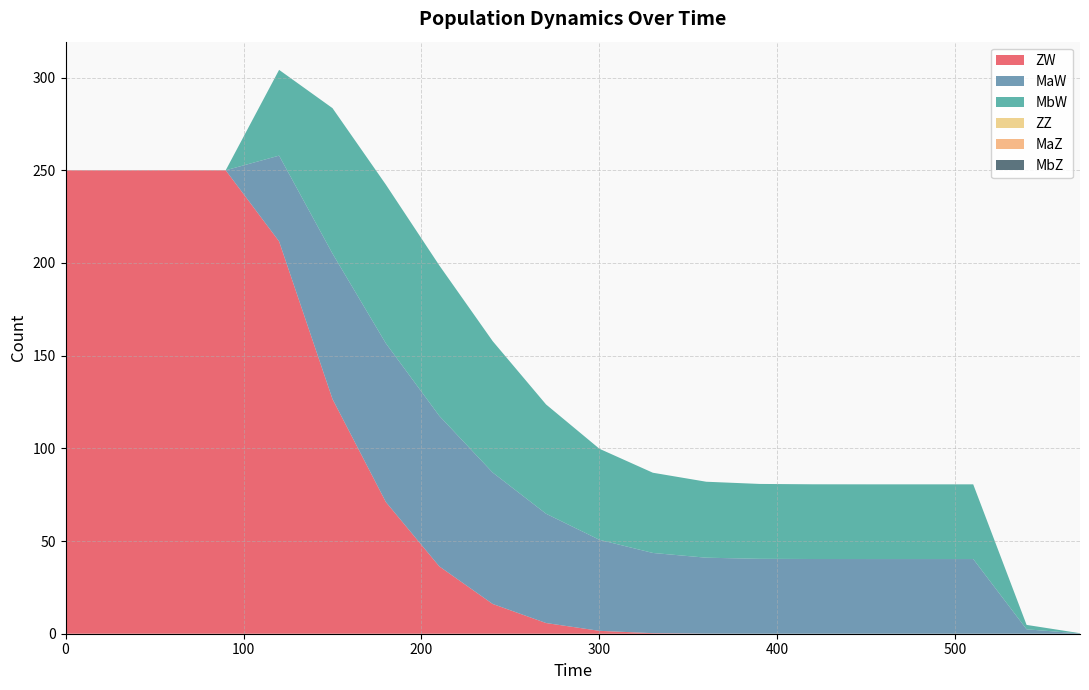

Reading left to right, extract all data points from this chart.

ZW: 0=250.0	30=250.0	60=250.0	90=250.0	120=211.6	150=126.6	180=71.0	210=36.3	240=16.1	270=5.8	300=1.6	330=0.3	360=0.0	390=0.0	420=0.0	450=0.0	480=0.0	510=0.0	540=0.0	570=0.0
MaW: 0=0.0	30=0.0	60=0.0	90=0.0	120=46.3	150=78.5	180=85.6	210=81.2	240=70.9	270=59.0	300=49.1	330=43.3	360=41.0	390=40.4	420=40.3	450=40.3	480=40.3	510=40.3	540=2.4	570=0.1
MbW: 0=0.0	30=0.0	60=0.0	90=0.0	120=46.3	150=78.5	180=85.6	210=81.2	240=70.9	270=59.0	300=49.1	330=43.3	360=41.0	390=40.4	420=40.3	450=40.3	480=40.3	510=40.3	540=2.4	570=0.1
ZZ: 0=0.0	30=0.0	60=0.0	90=0.0	120=0.0	150=0.0	180=0.0	210=0.0	240=0.0	270=0.0	300=0.0	330=0.0	360=0.0	390=0.0	420=0.0	450=0.0	480=0.0	510=0.0	540=0.0	570=0.0
MaZ: 0=0.0	30=0.0	60=0.0	90=0.0	120=0.0	150=0.0	180=0.0	210=0.0	240=0.0	270=0.0	300=0.0	330=0.0	360=0.0	390=0.0	420=0.0	450=0.0	480=0.0	510=0.0	540=0.0	570=0.0
MbZ: 0=0.0	30=0.0	60=0.0	90=0.0	120=0.0	150=0.0	180=0.0	210=0.0	240=0.0	270=0.0	300=0.0	330=0.0	360=0.0	390=0.0	420=0.0	450=0.0	480=0.0	510=0.0	540=0.0	570=0.0